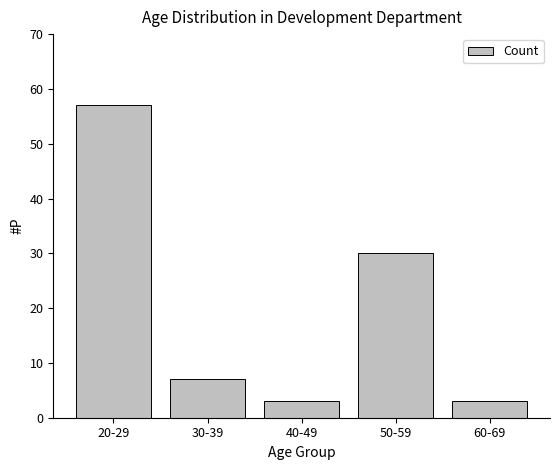

Does the chart contain stacked bars?

No